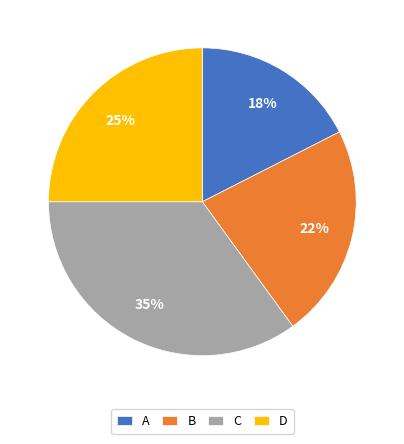

To the nearest percent, what is the average slice percentage?

25%